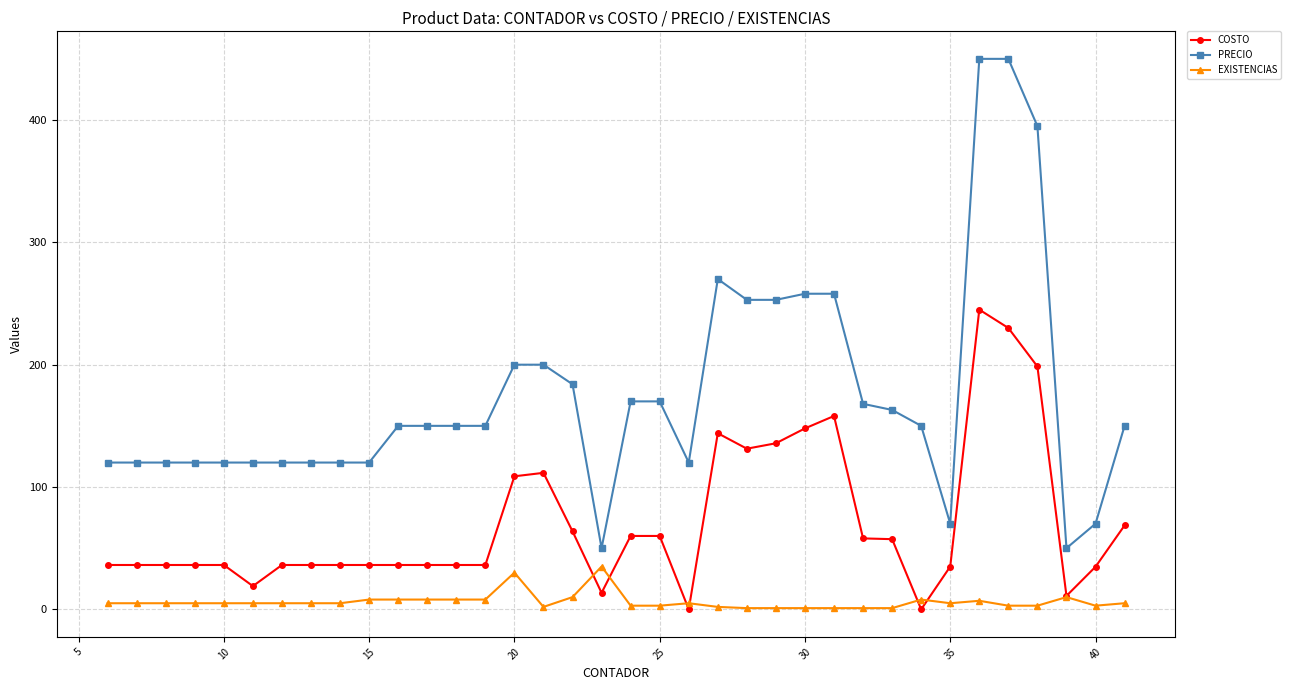

Which series has the largest total across all categories?

PRECIO